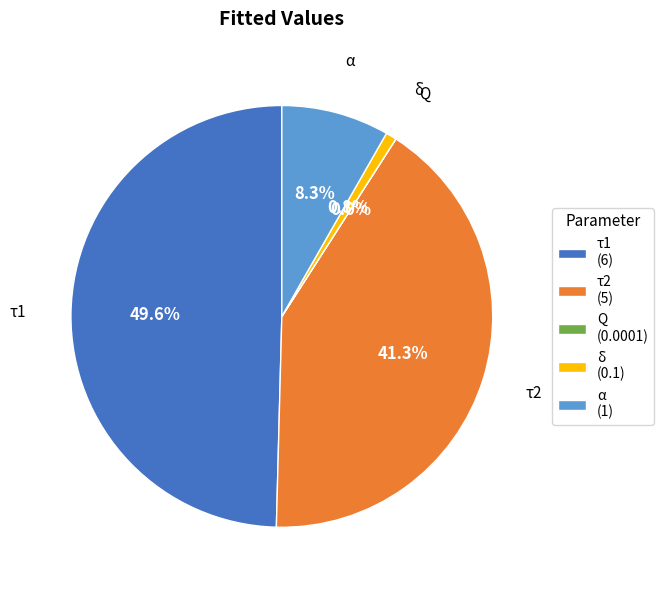

Do τ2 (5) and τ1 (6) together represent more than half of the pie?

Yes